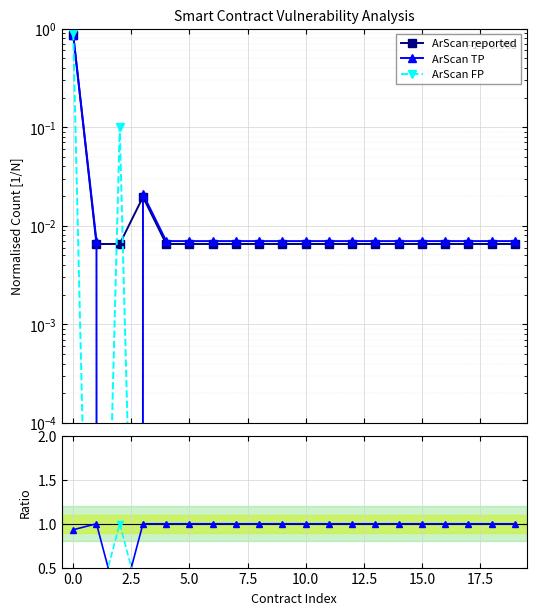

Which series has the largest total across all categories?

TP / reported